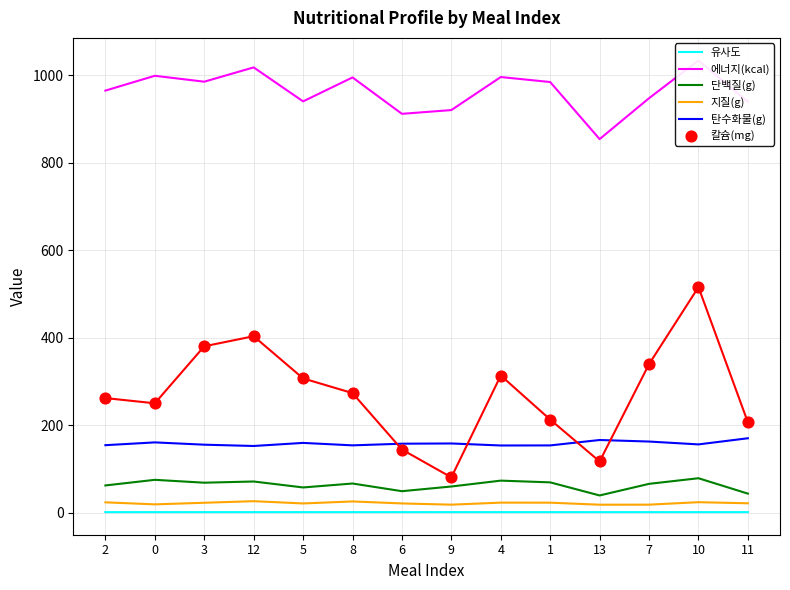

Is the value of 유사도 at 8 greater than the value of 단백질(g) at 2?

No